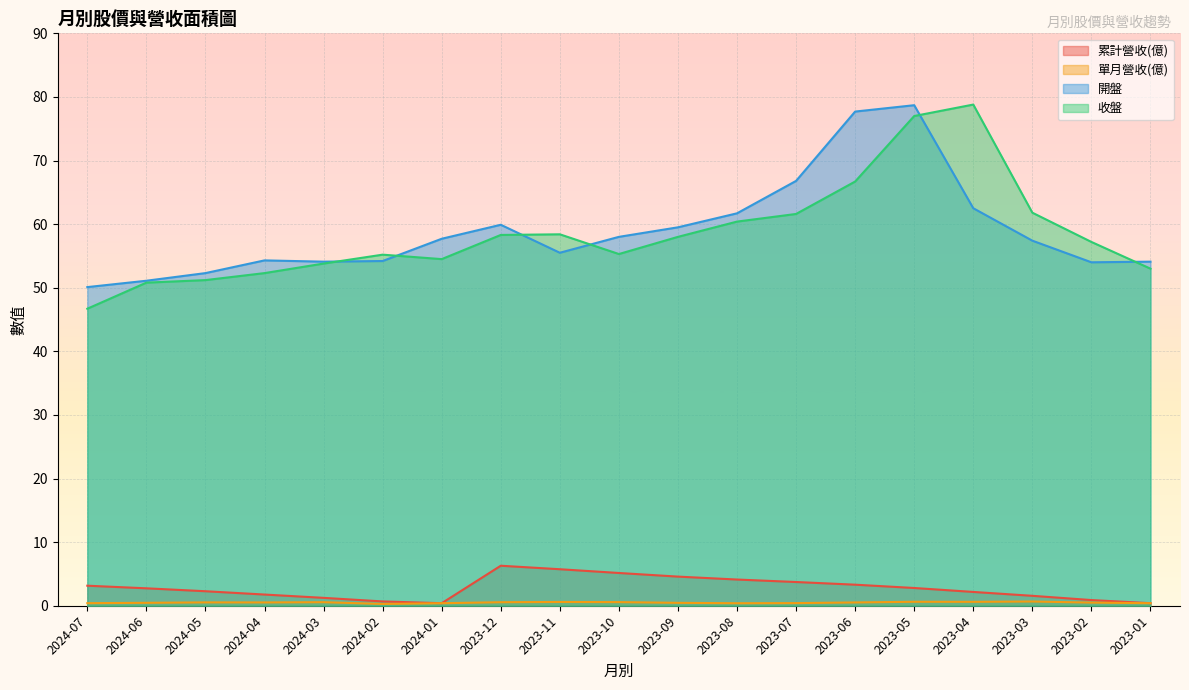

Which series has the widest spread of values?

收盤